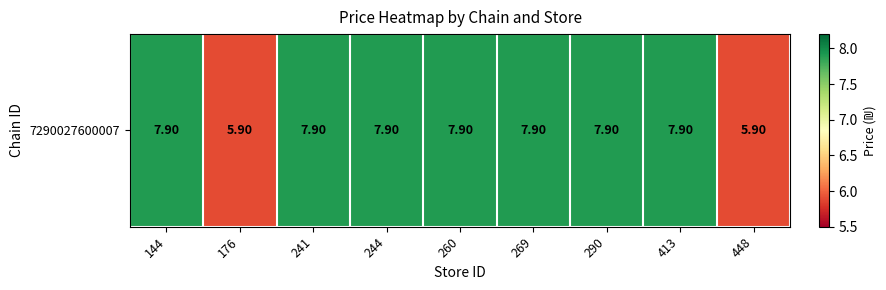

List the labels in order of value, largest first.

144, 241, 244, 260, 269, 290, 413, 176, 448